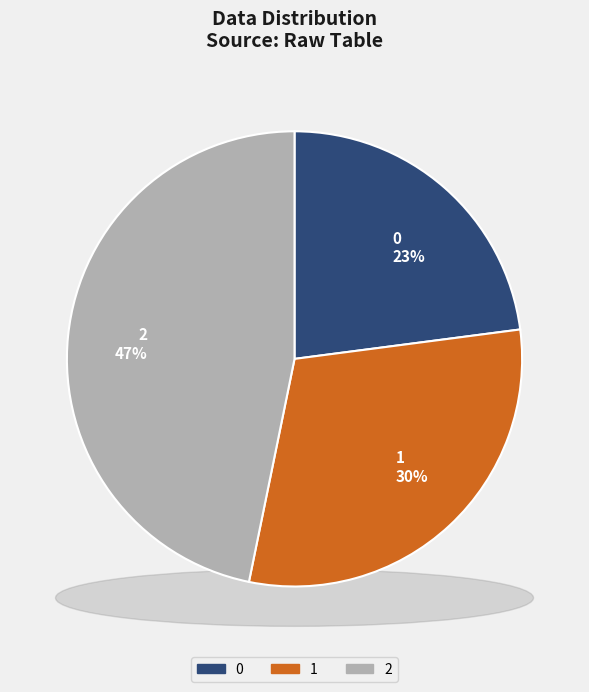

To the nearest percent, what is the average slice percentage?

33%